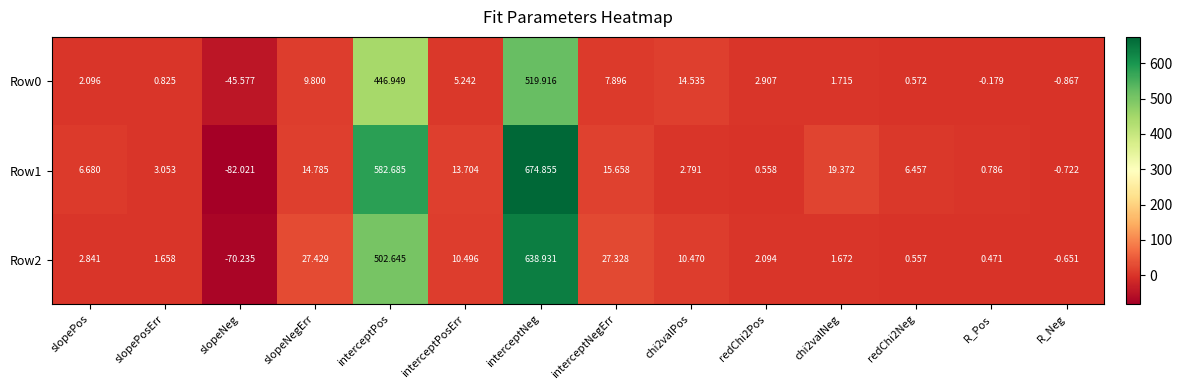

At which label does Row2 first exceed 2?

slopePos